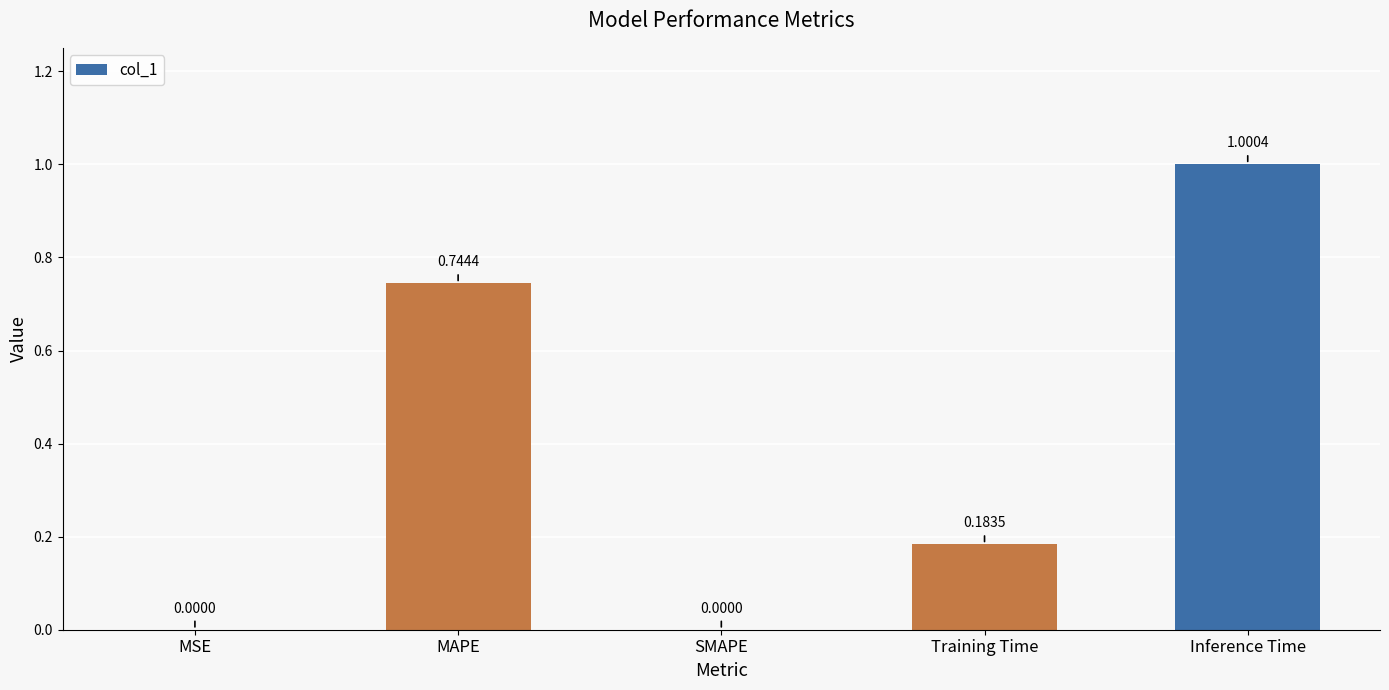

What is the change in value from SMAPE to Training Time?

+0.2